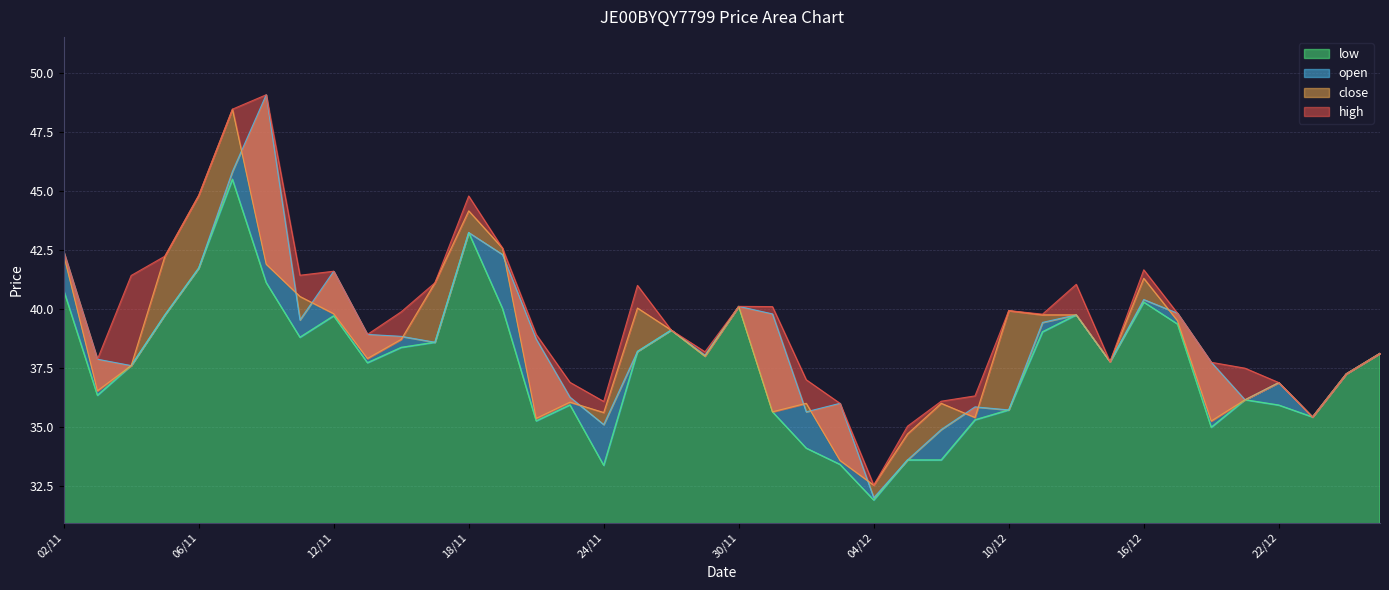

What is the label of the 7th point from the right?

17/12